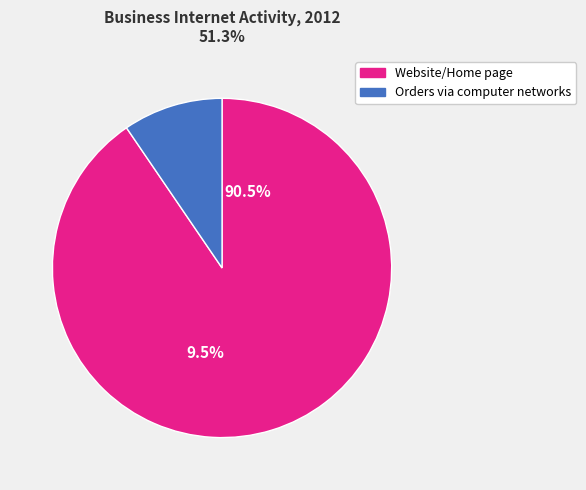

How many segments does this pie chart have?

2